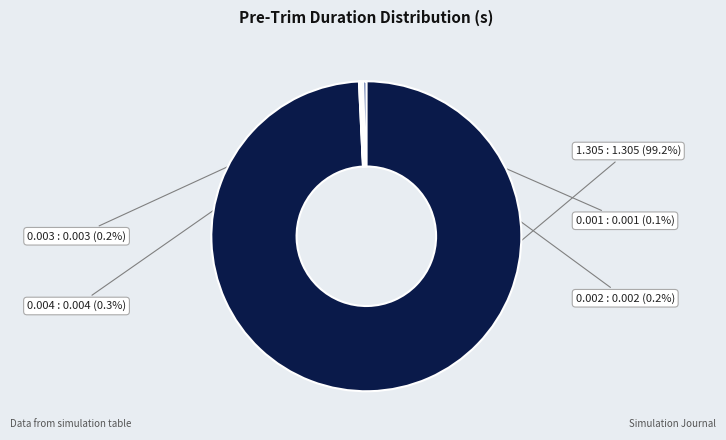

Is there any slice that represents more than half of the pie?

Yes